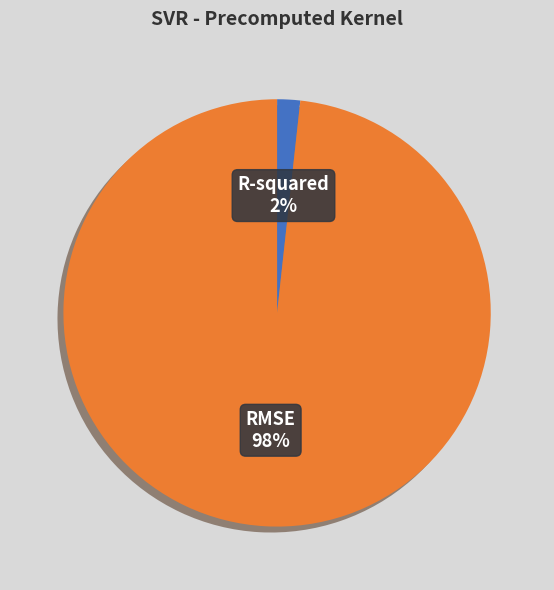

To the nearest percent, what is the combined percentage of R-squared and RMSE?

100%